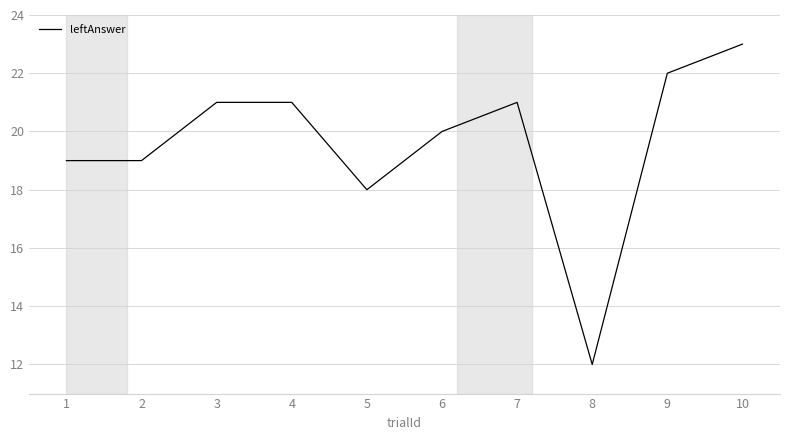

Which has a higher value, 9 or 2?

9